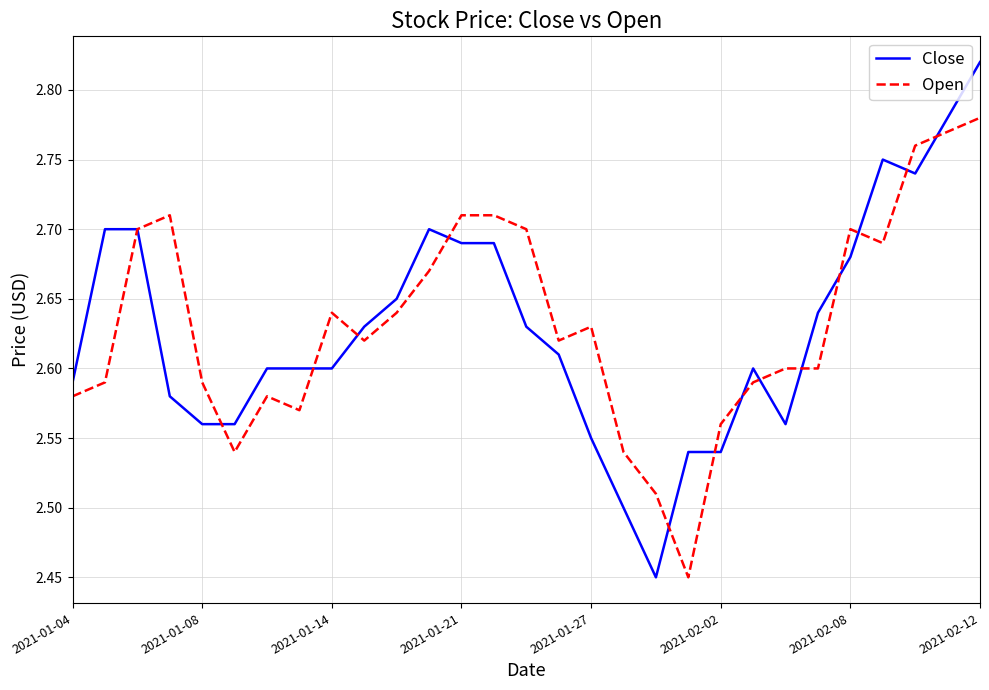

What is the difference between the maximum and minimum values in the Open series?

0.3